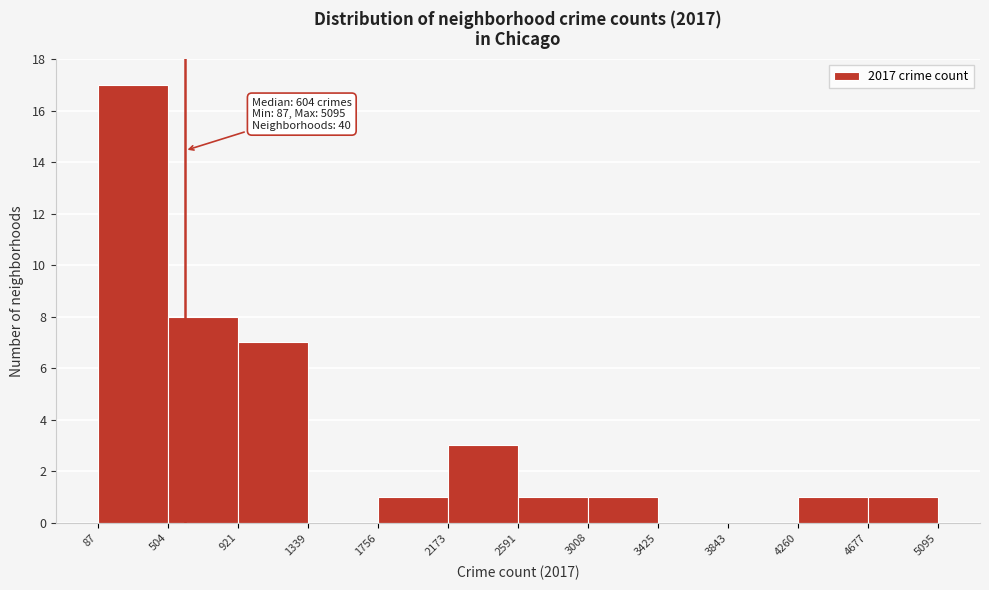

Over which range of the x-axis is the bar tallest?

87 to 504